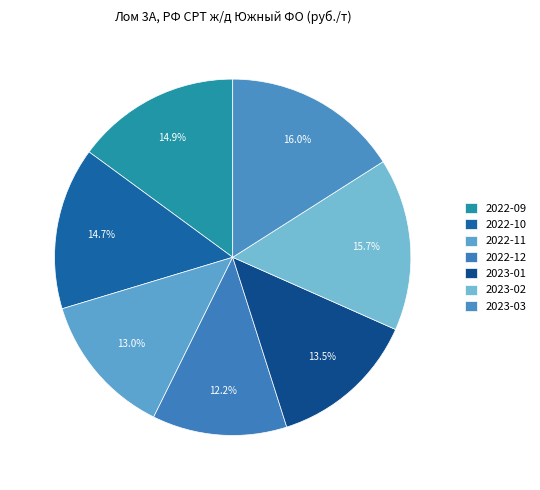

Count the number of slices in the pie.

7